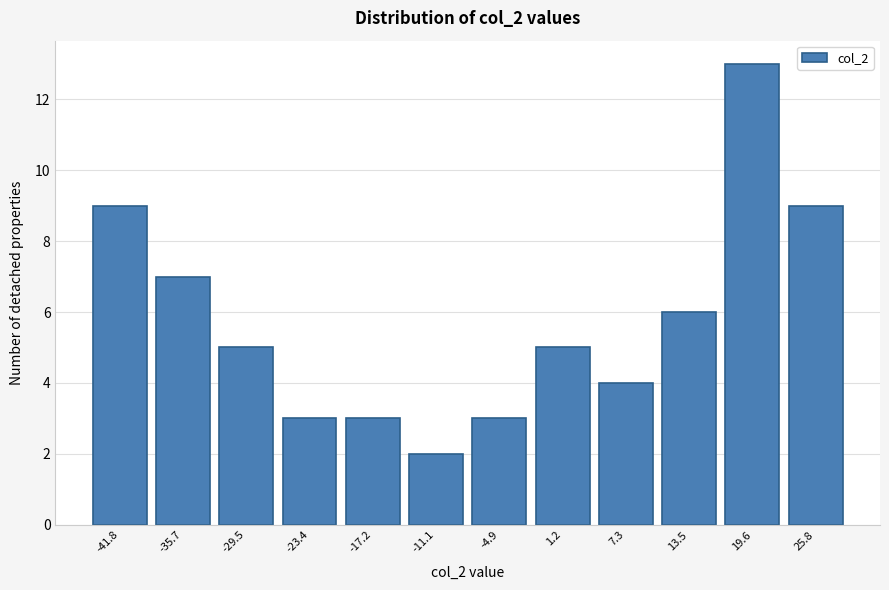

Reading right to left, transcribe all the data shown in this chart.

9	13	6	4	5	3	2	3	3	5	7	9